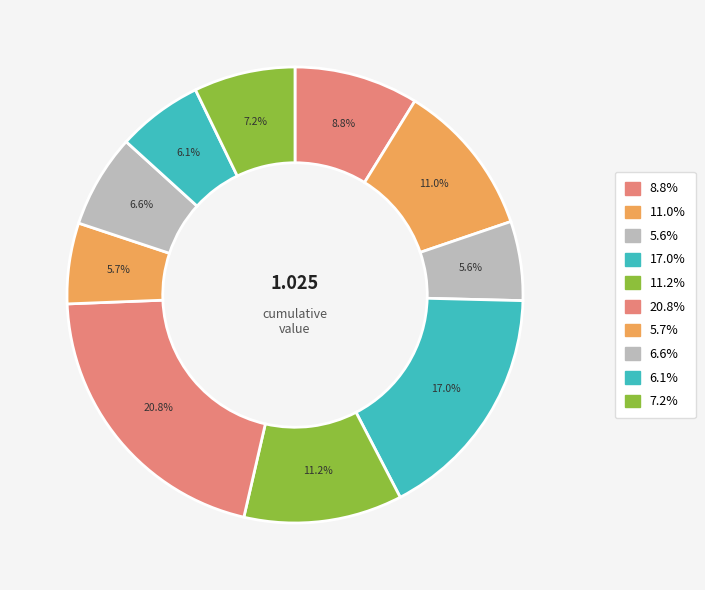

Count the number of slices in the pie.

10